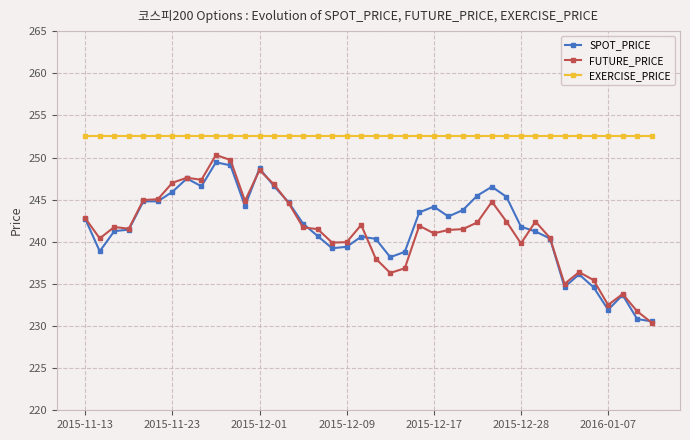

True or false: FUTURE_PRICE has more than 1 interior local peaks.

True